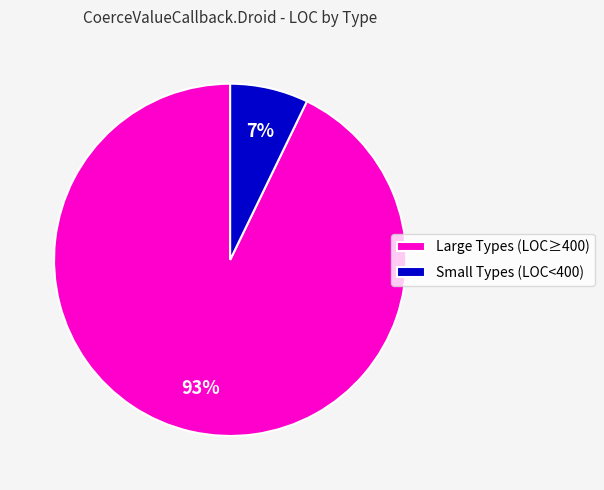

Is Small Types (LOC<400) the majority of the pie?

No